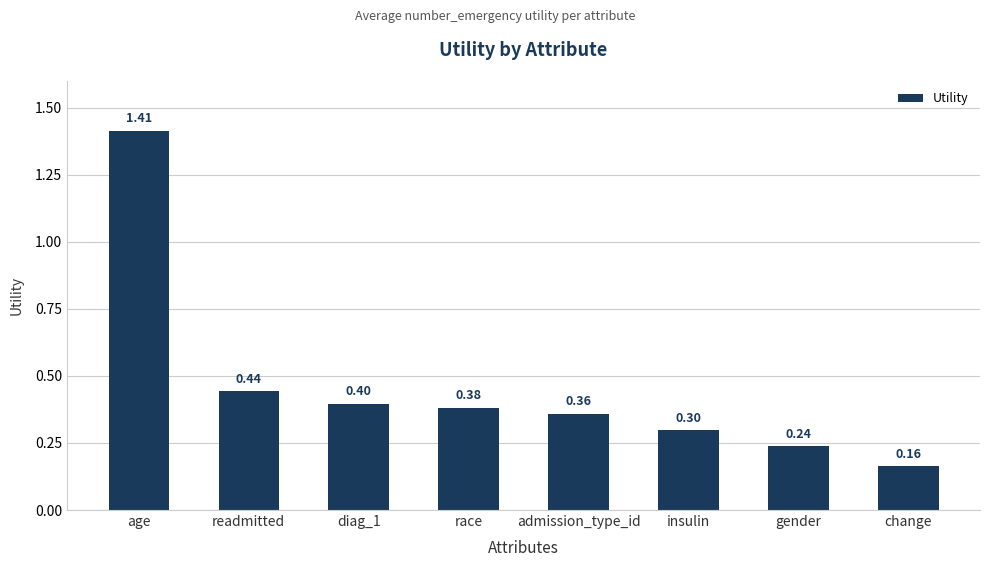

At which label is the value closest to 0?

change